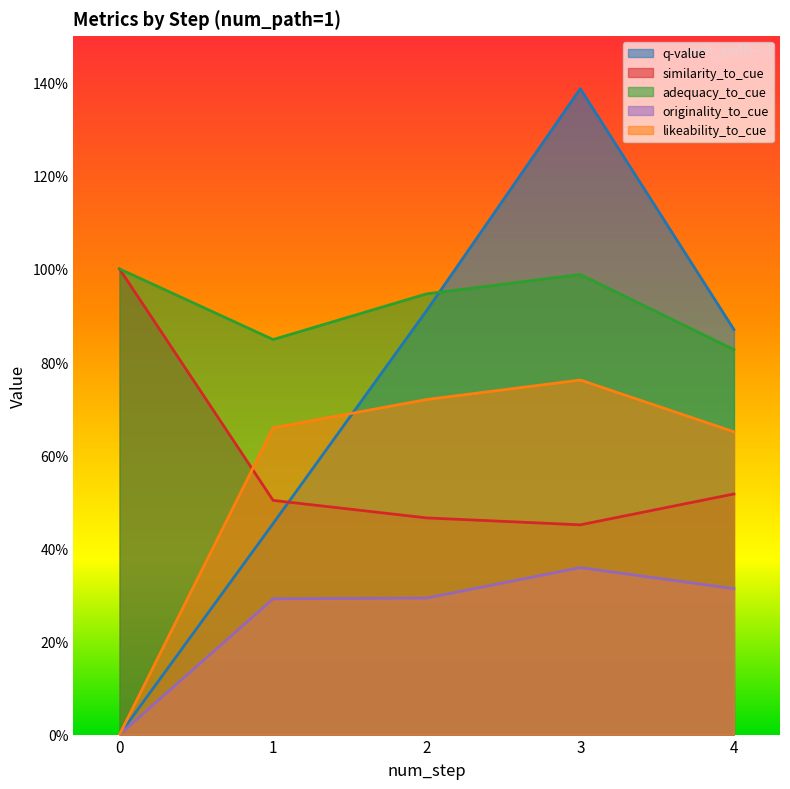

Does the chart display data point markers on the line(s)?

No